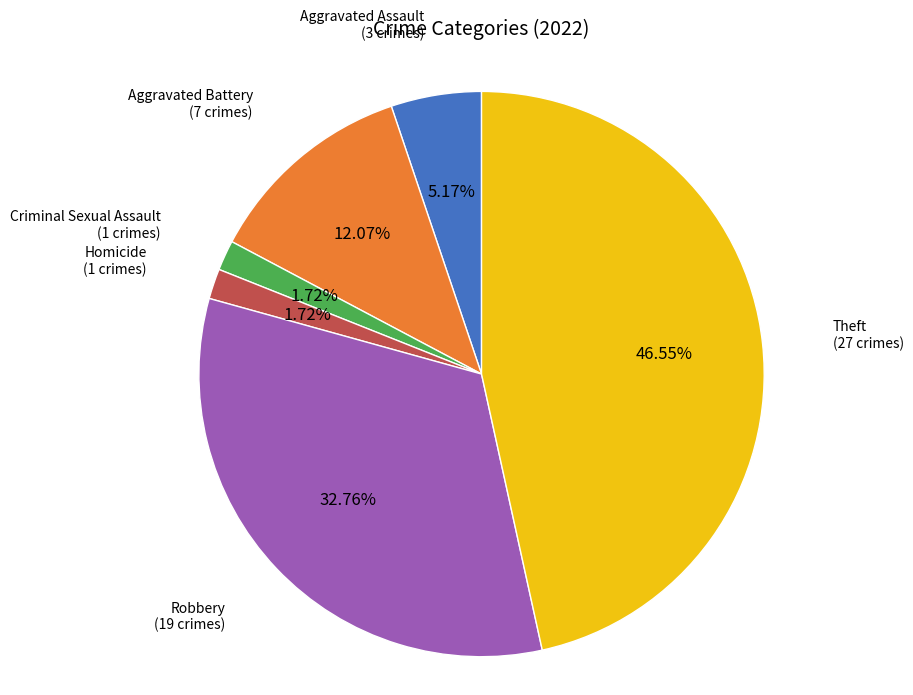

Is there a majority slice in this chart?

No